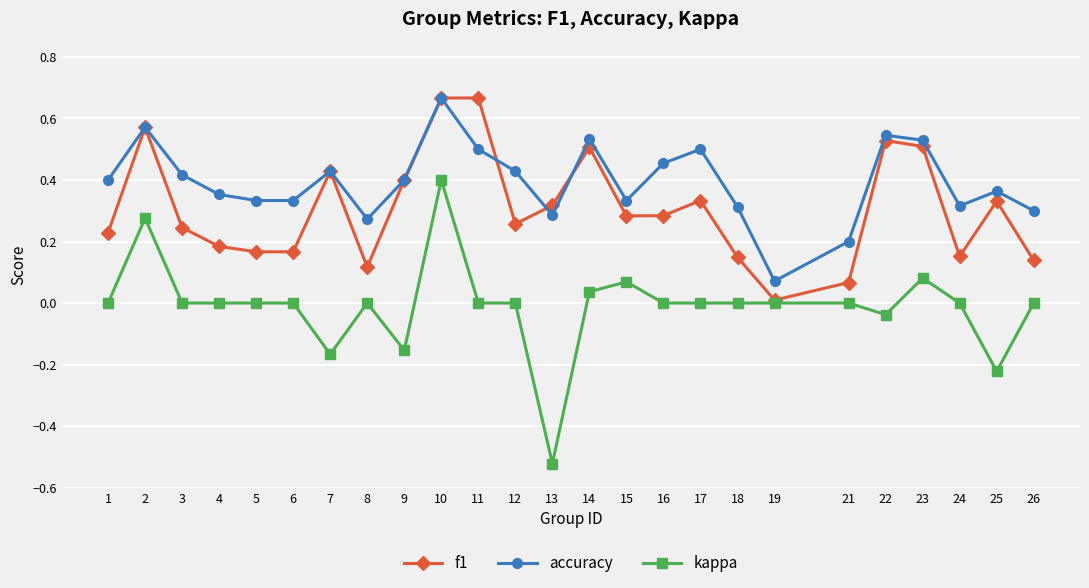

Between 15 and 25, which series saw the biggest shift?

kappa